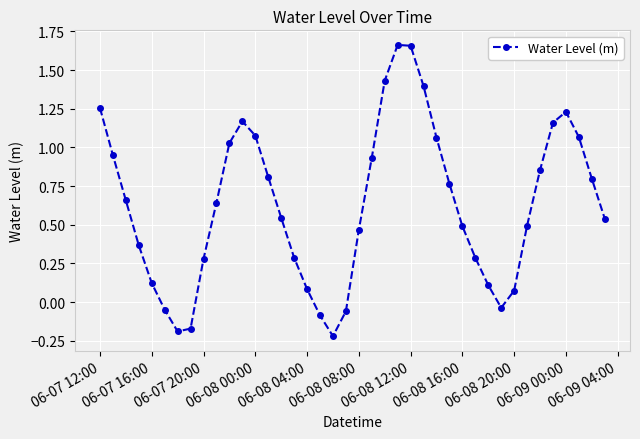

What is the difference between the maximum and minimum values?

1.9